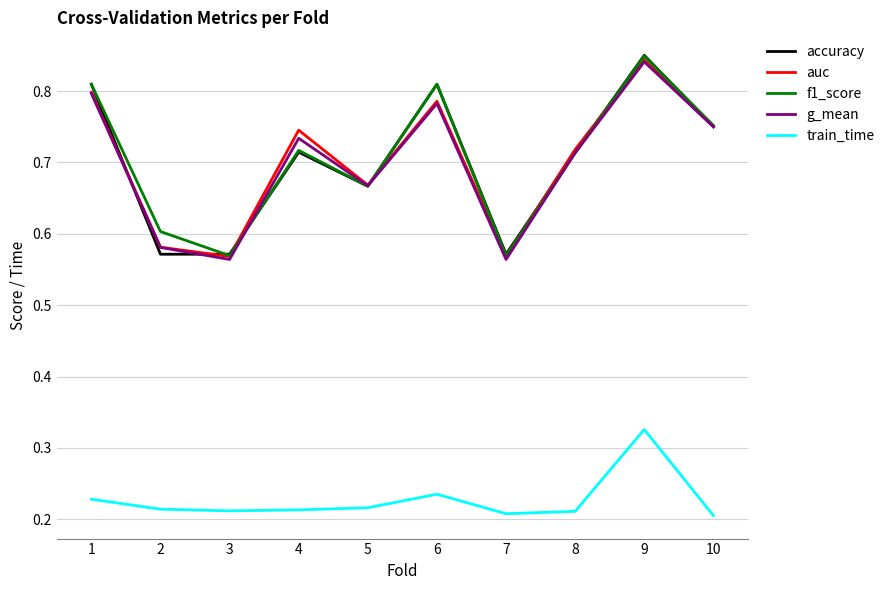

Is it true that train_time equals 0.2 at 4?

True